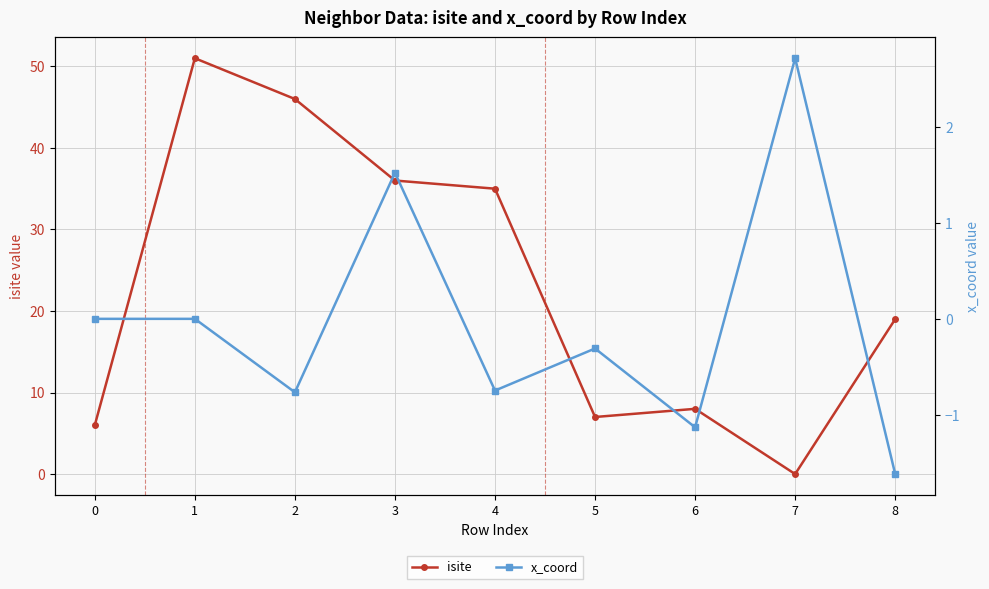

How many data points does each series have?

9